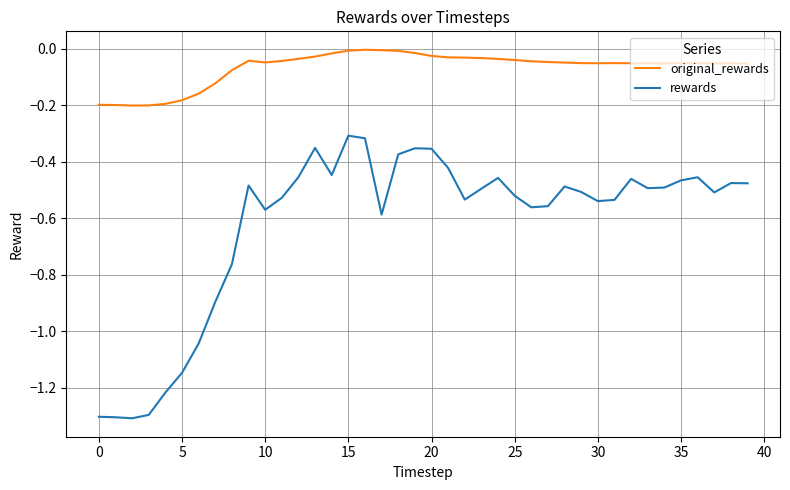

True or false: rewards and original_rewards intersect in this chart.

False